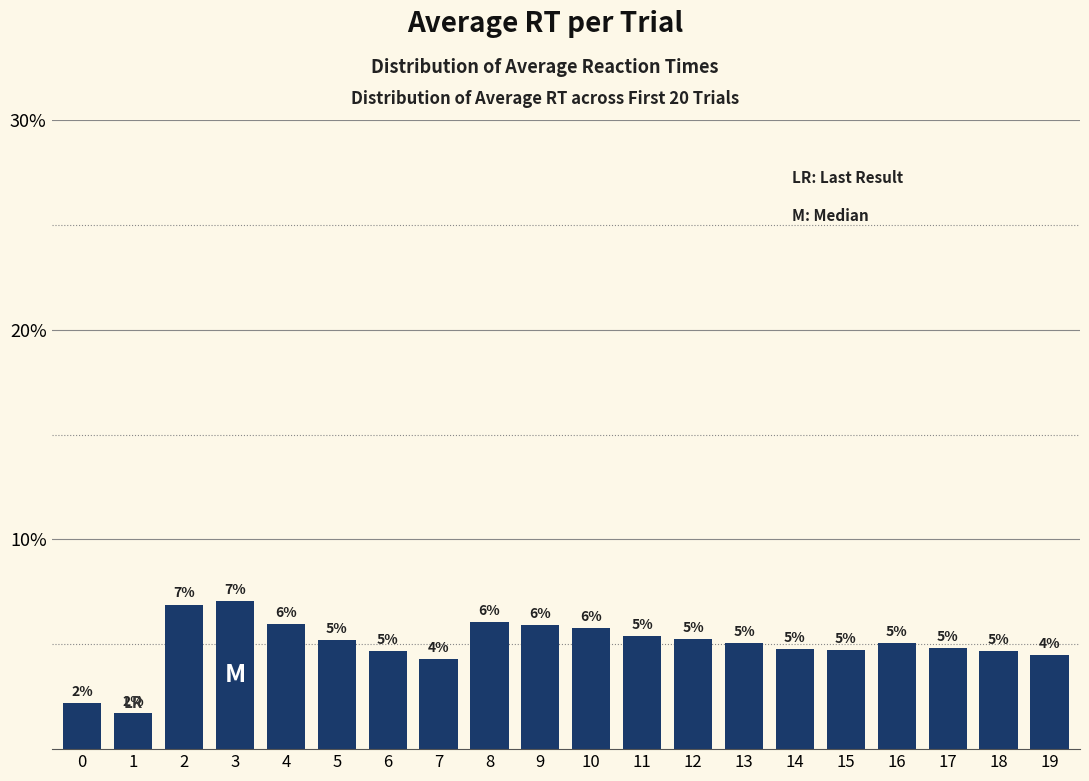

What is the approximate value at 10?

0.1